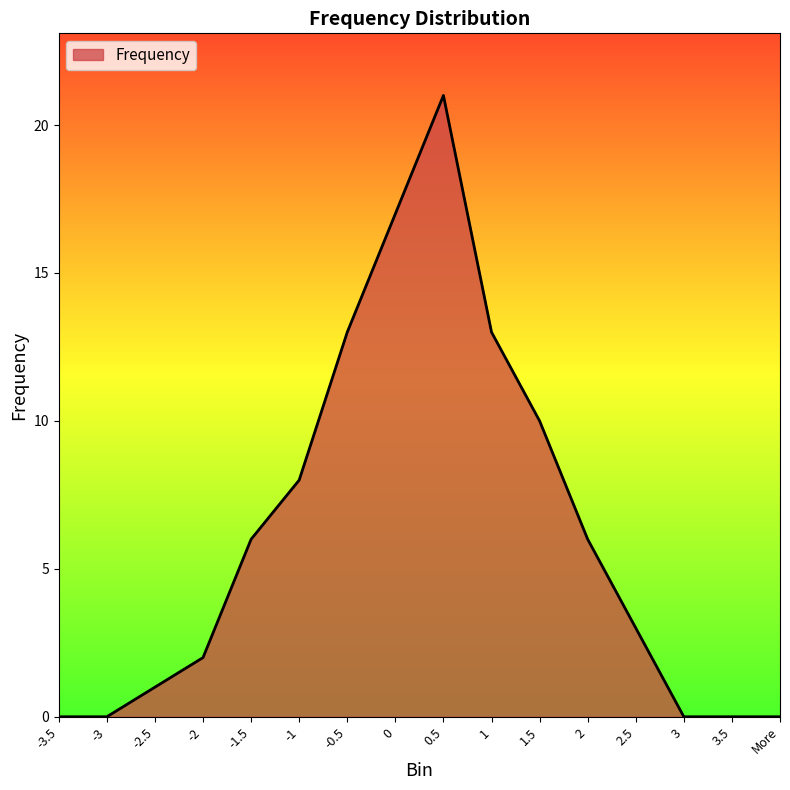

Which label corresponds to the largest value in the chart?

0.5